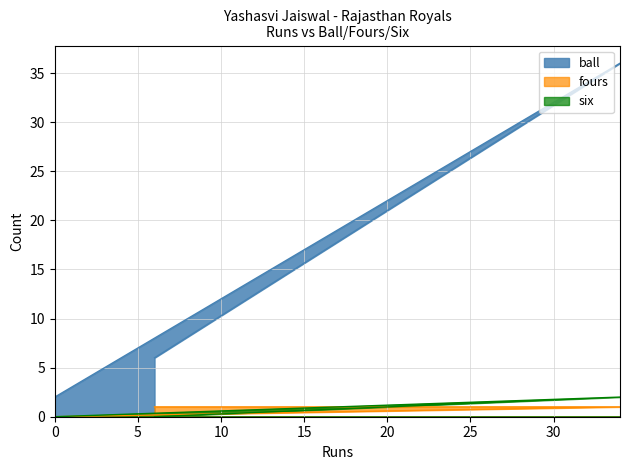

What is the maximum value shown in the chart?

36